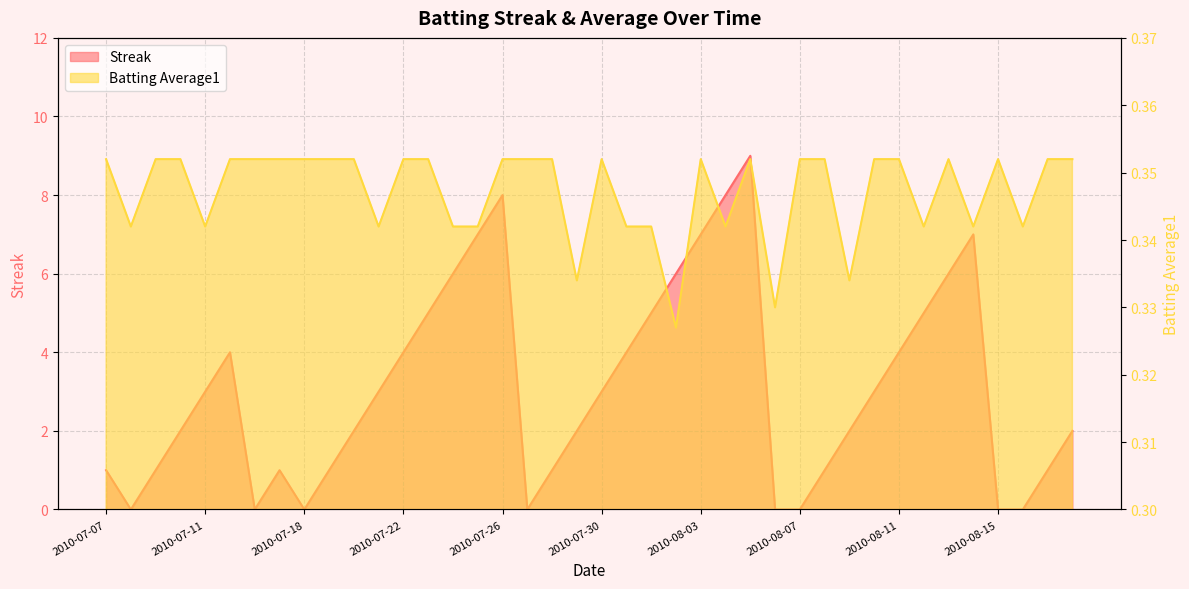

What is the difference between the highest and lowest values at 2010-07-31?

3.7